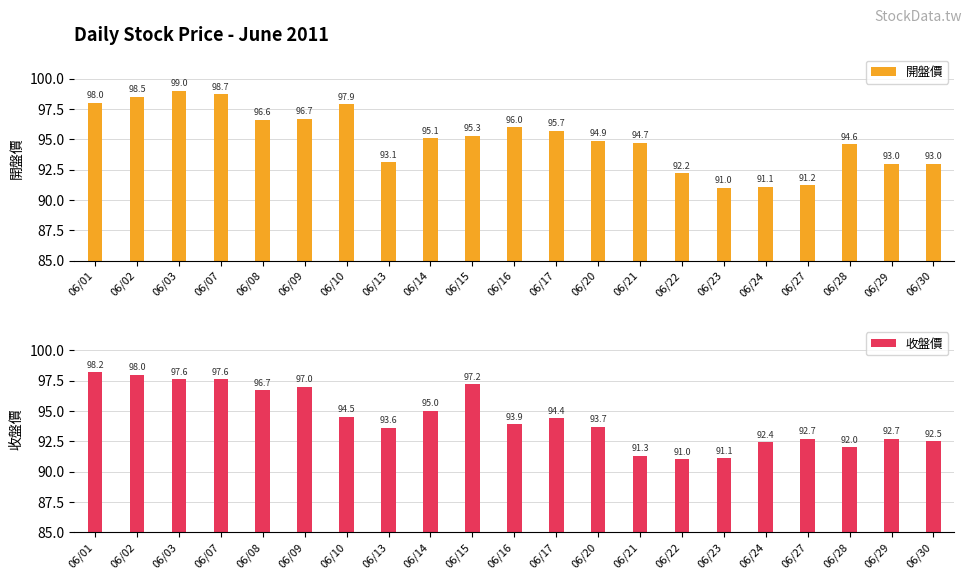

How many data points in 收盤價 are above 93?

13